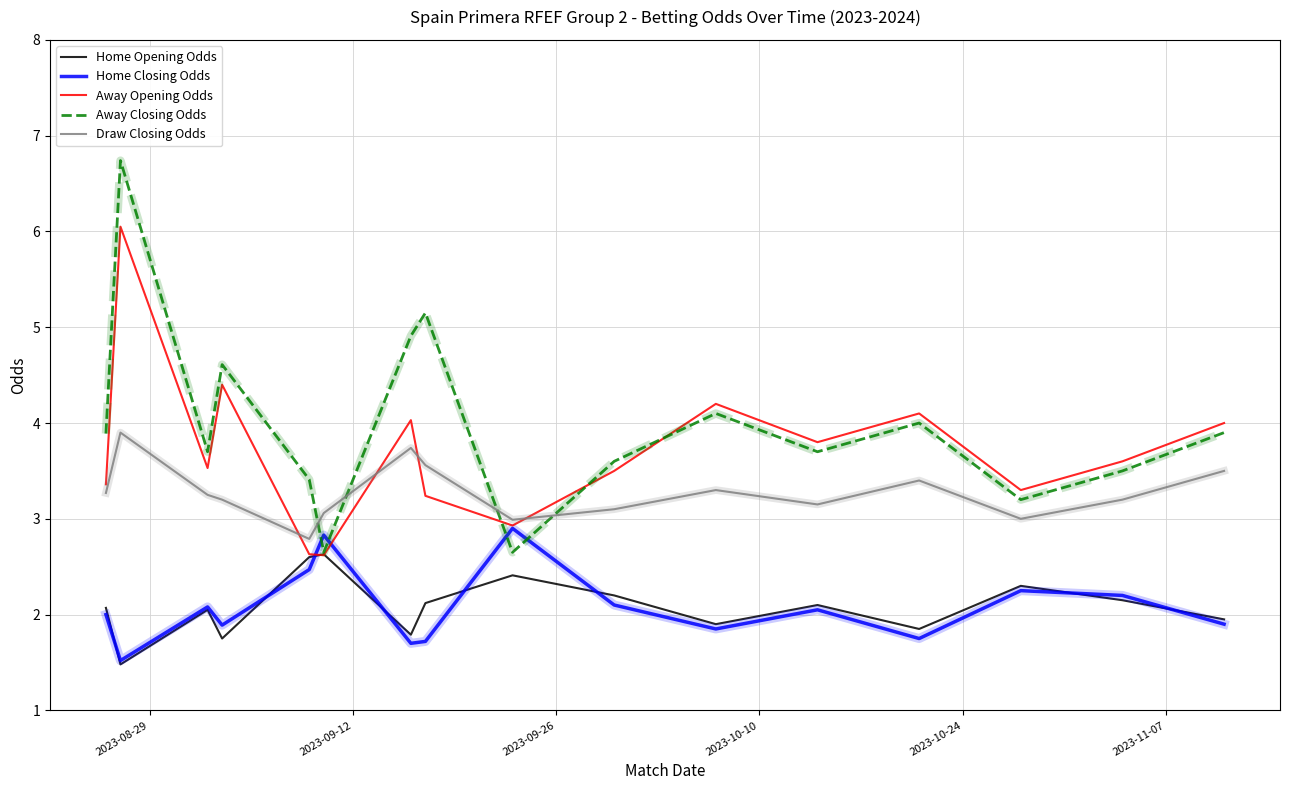

Which series has the widest spread of values?

Away Closing Odds